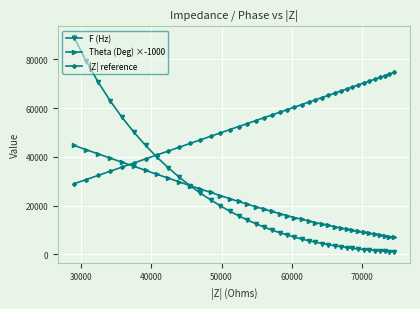

Which series has the widest spread of values?

F (Hz)